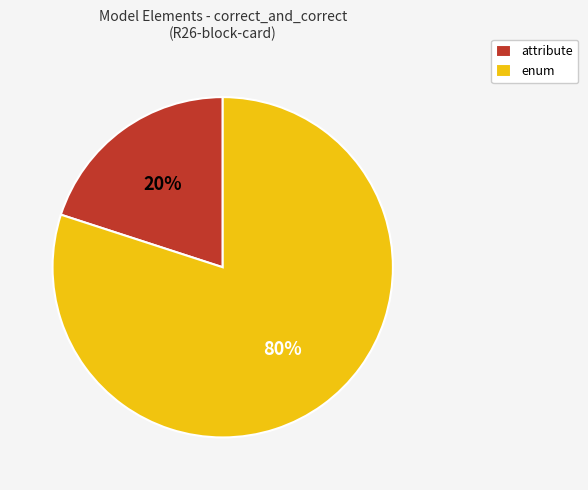

To the nearest percent, what percentage of the pie is enum?

80%